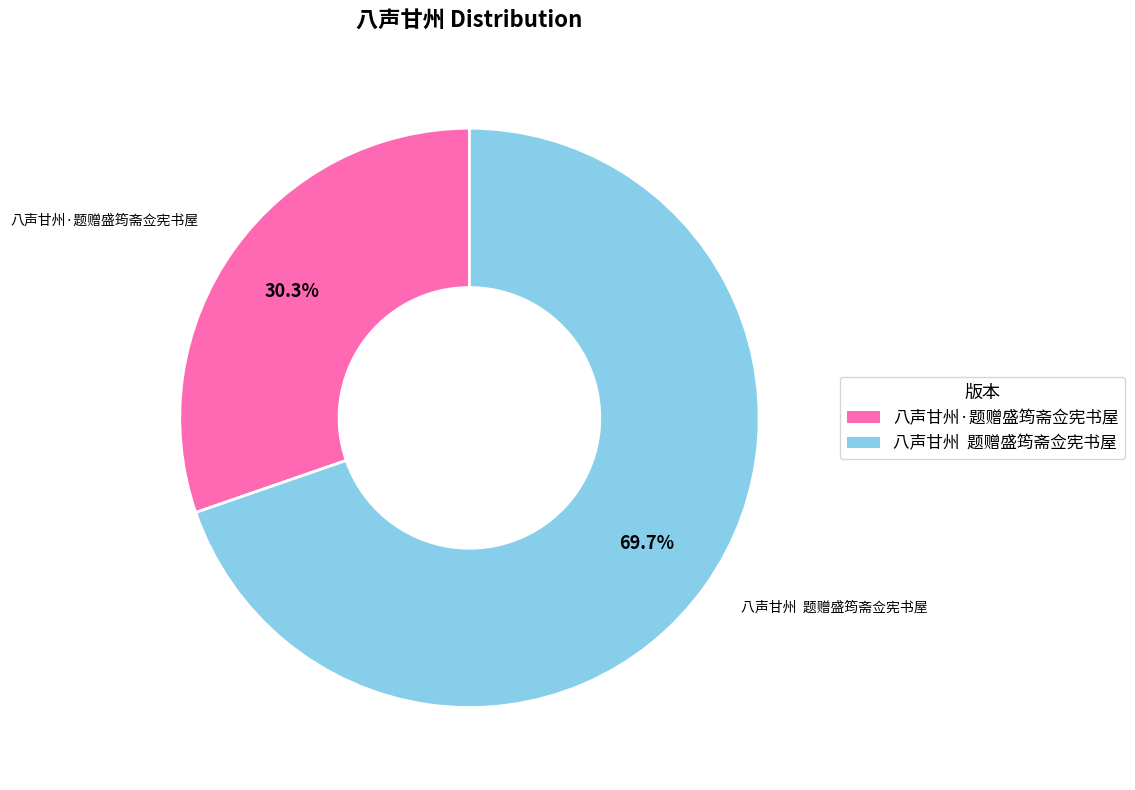

To the nearest percent, what is the average slice percentage?

50%